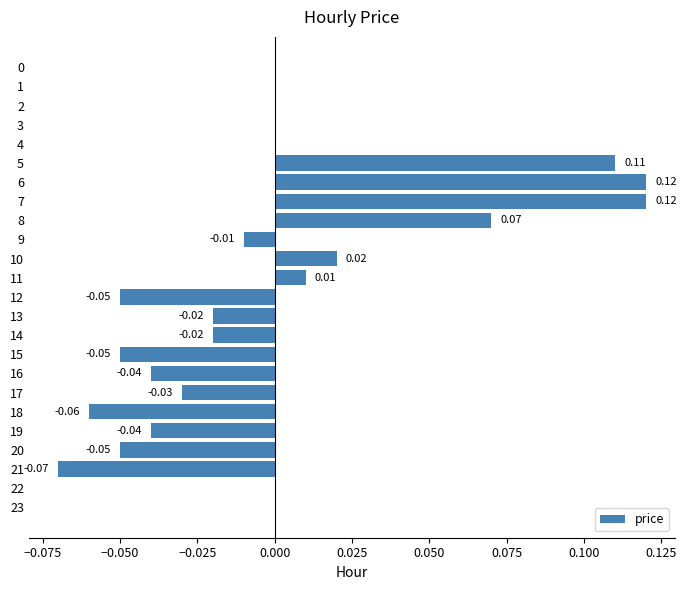

How many series are shown in this chart?

1